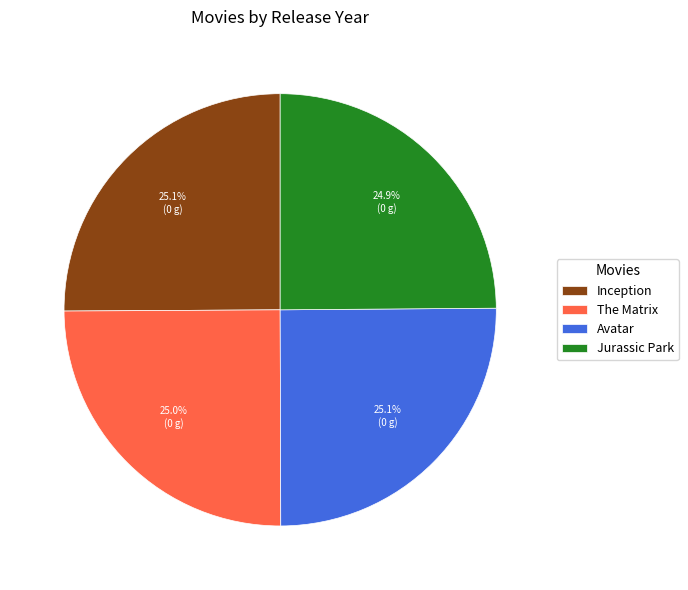

How many segments does this pie chart have?

4